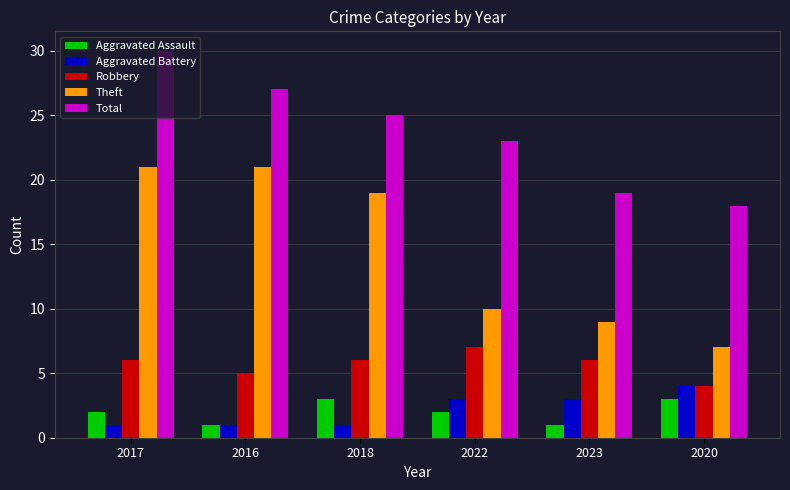

Rank the series by their maximum value, from lowest to highest.

Aggravated Assault, Aggravated Battery, Robbery, Theft, Total